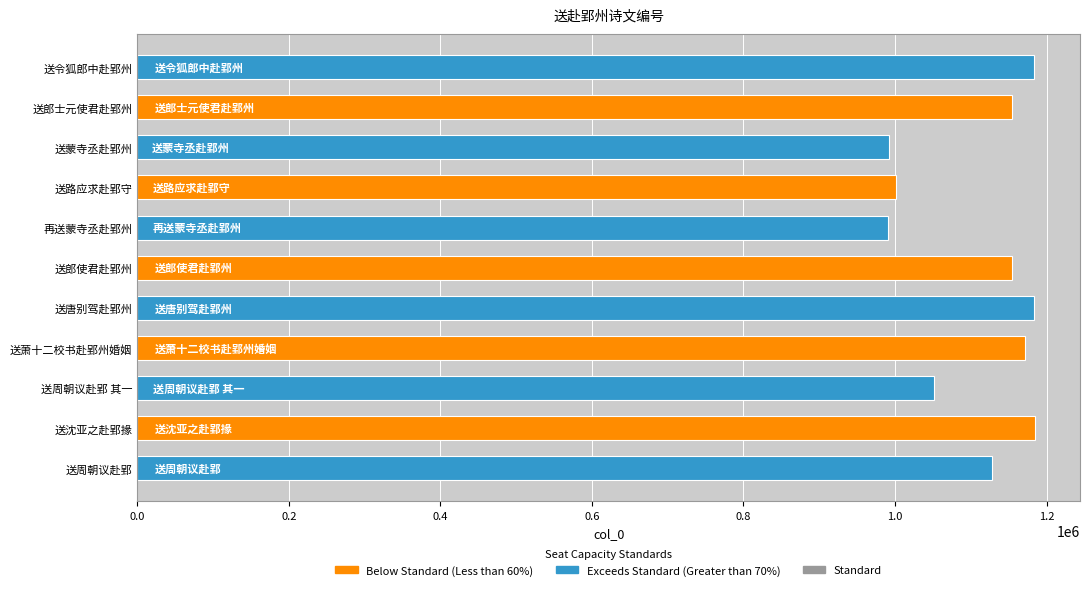

What is the label of the 1st bar from the top?

送令狐郎中赴郢州